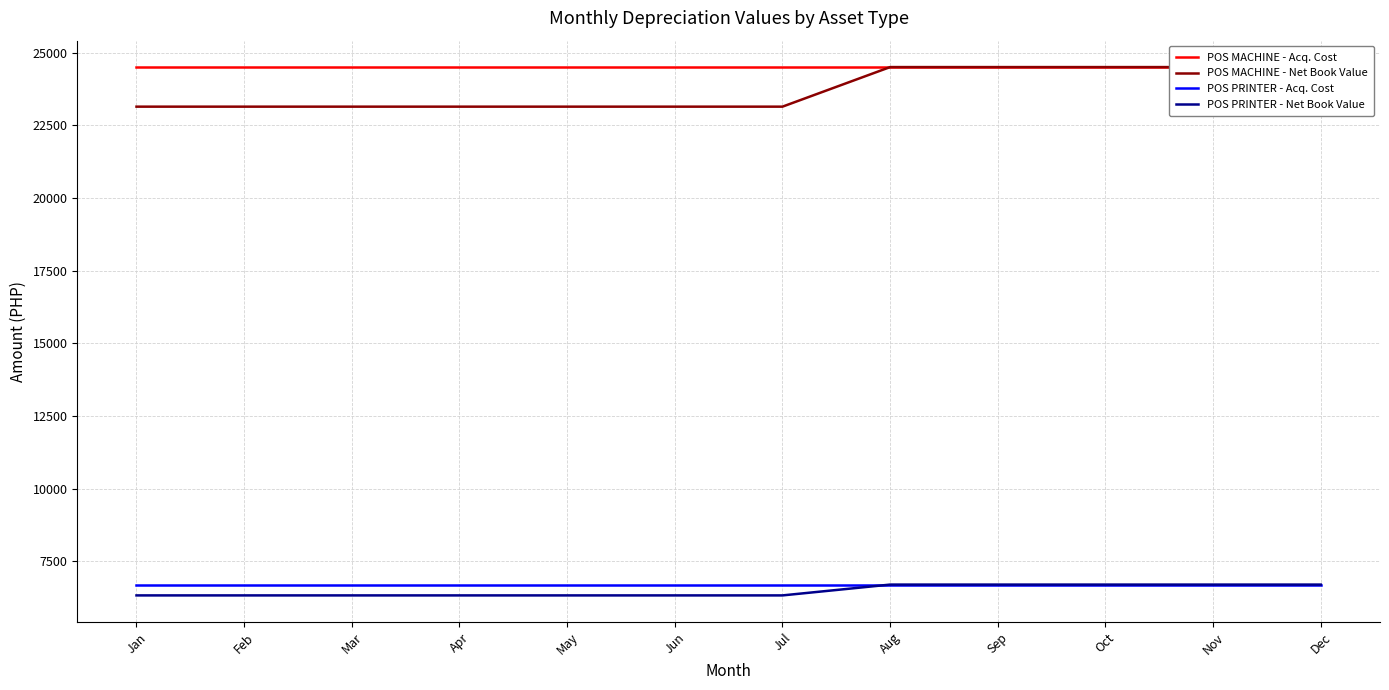

At which category is the sum across all series the highest?

Aug